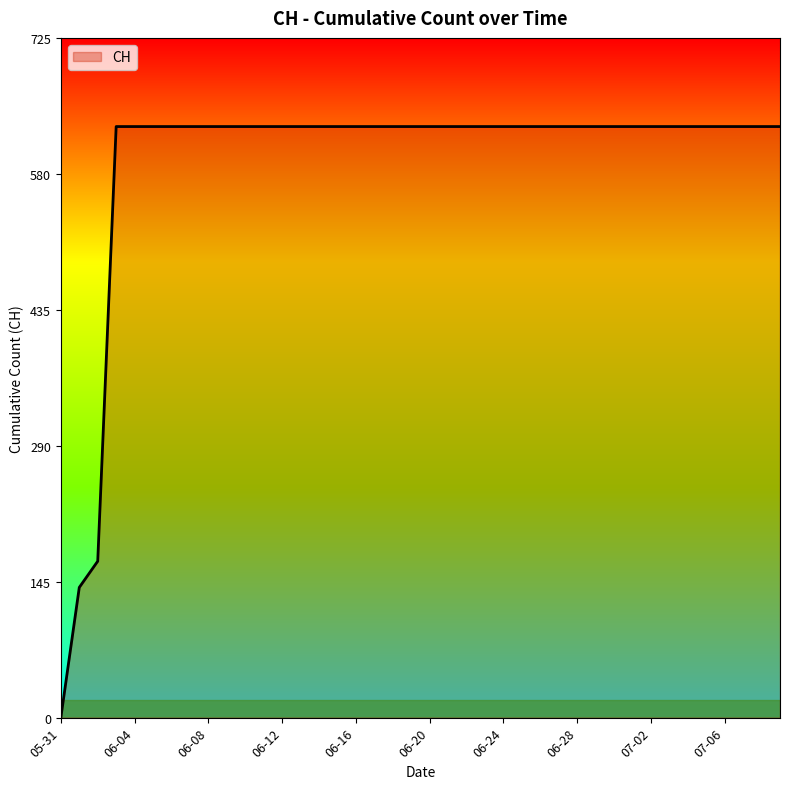

What is the greatest value displayed?

631